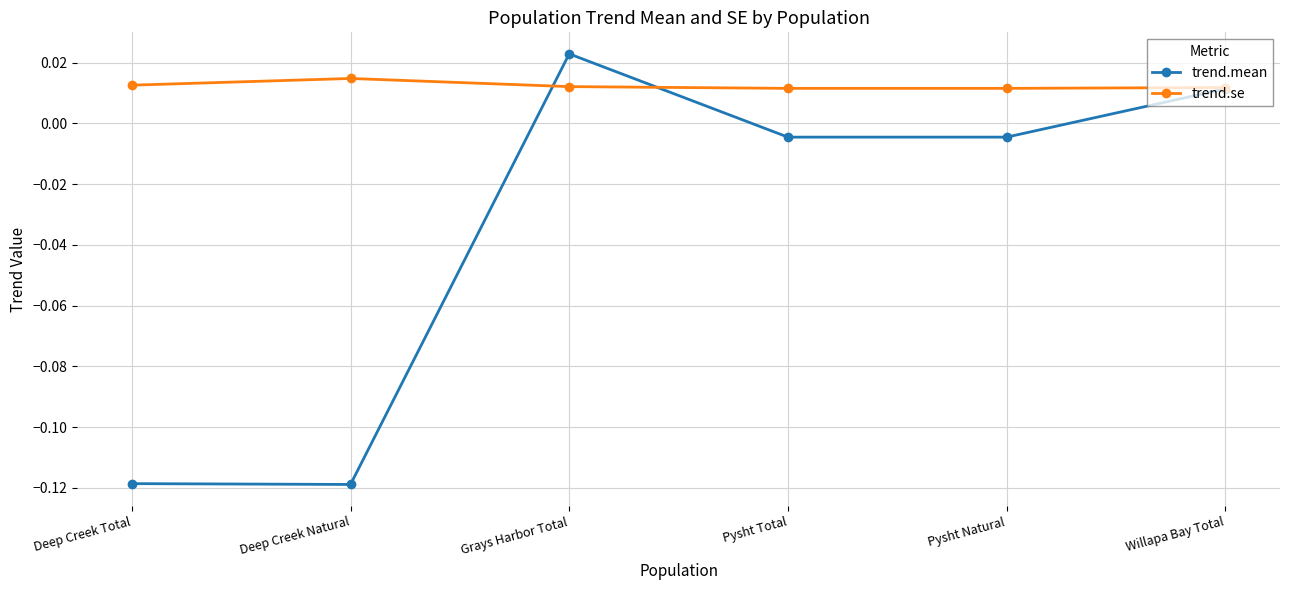

What are all the series names shown in the legend?

trend.mean, trend.se